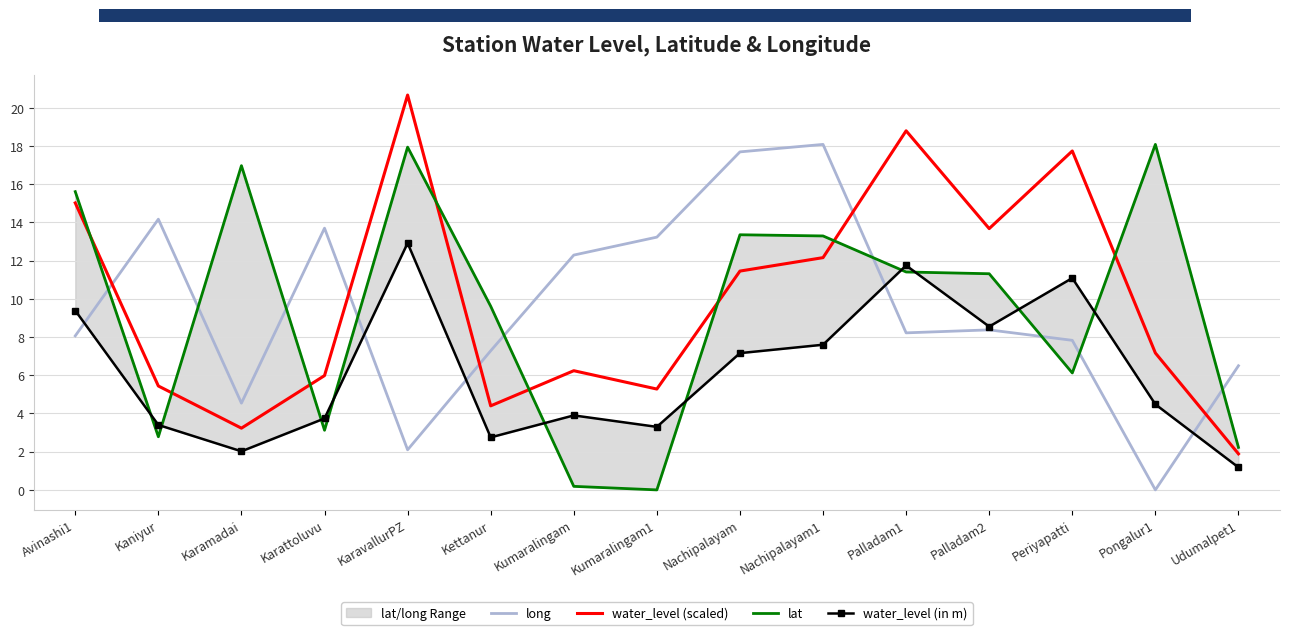

Where does the water_level (scaled) series first go above 7?

Avinashi1